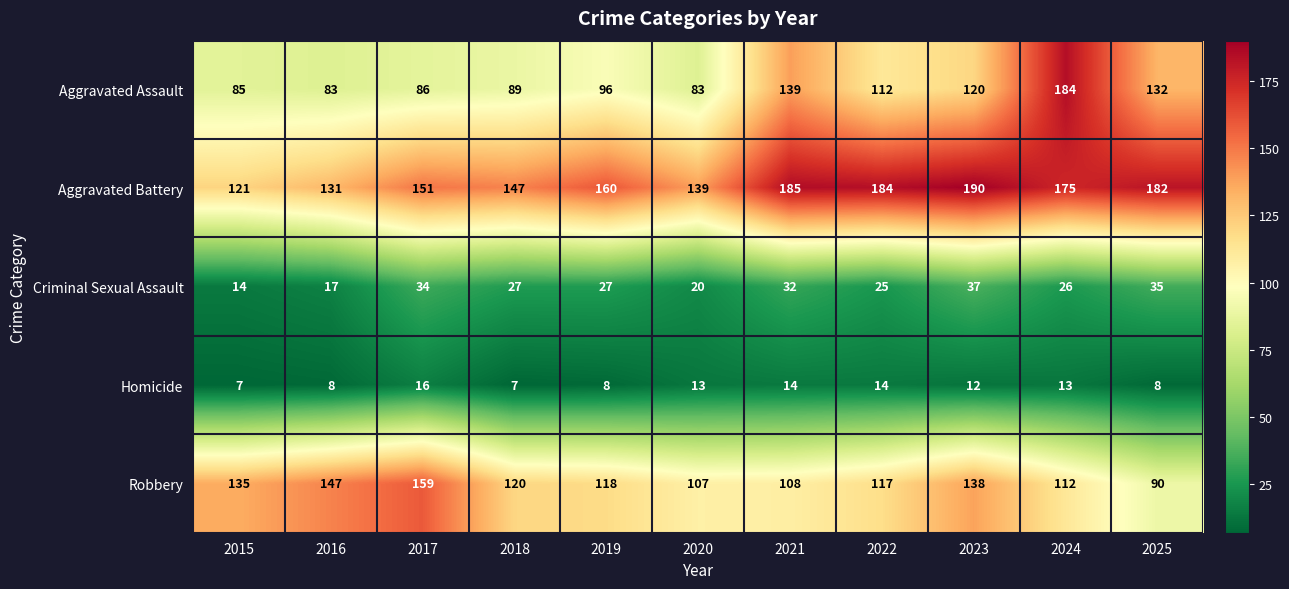

Which series changed the most between 2021 and 2023?

Robbery